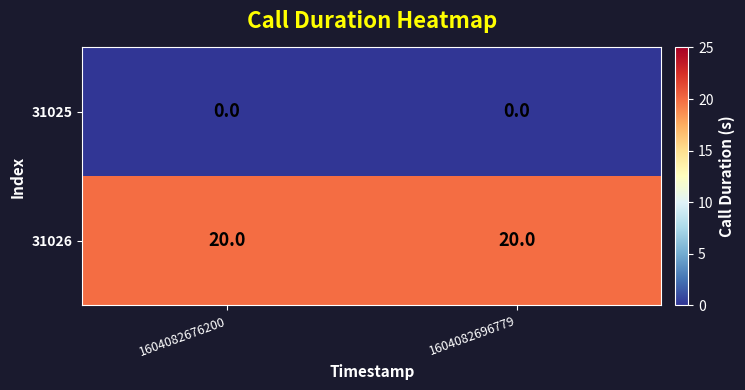

At how many categories does at least one series exceed 4?

2